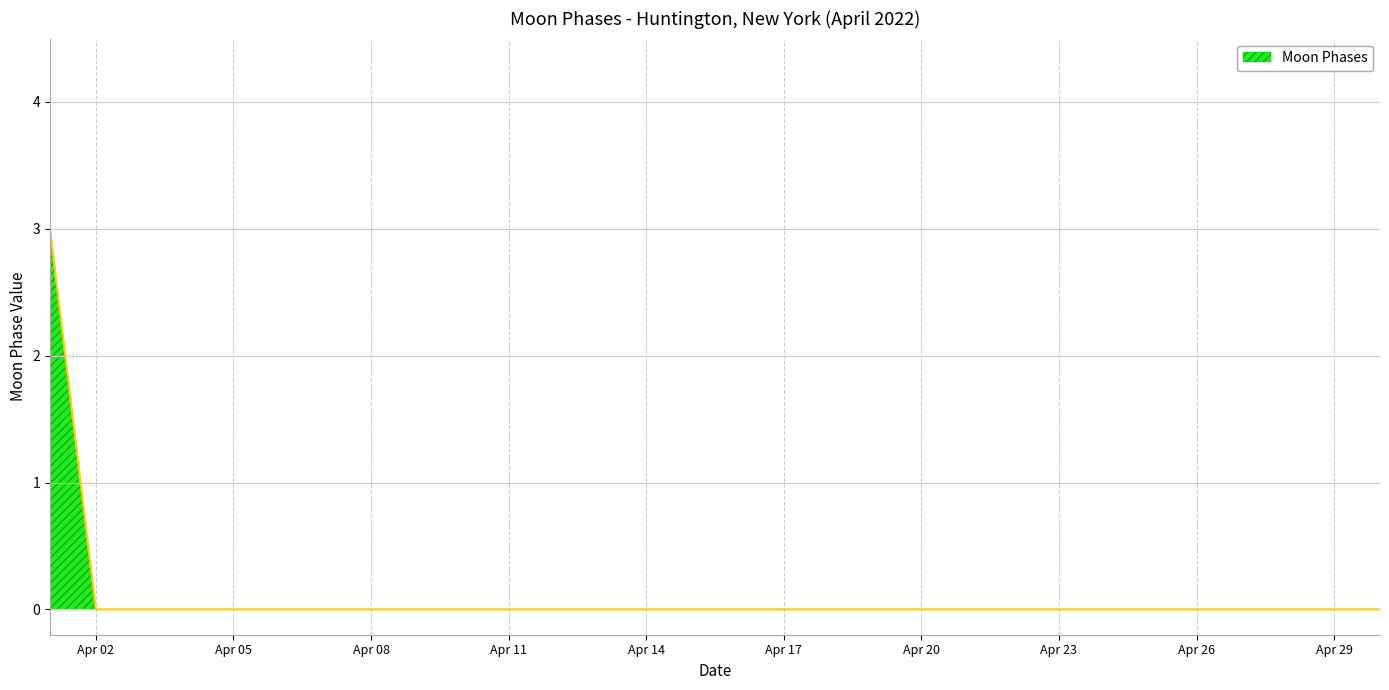

What is the greatest value displayed?

3